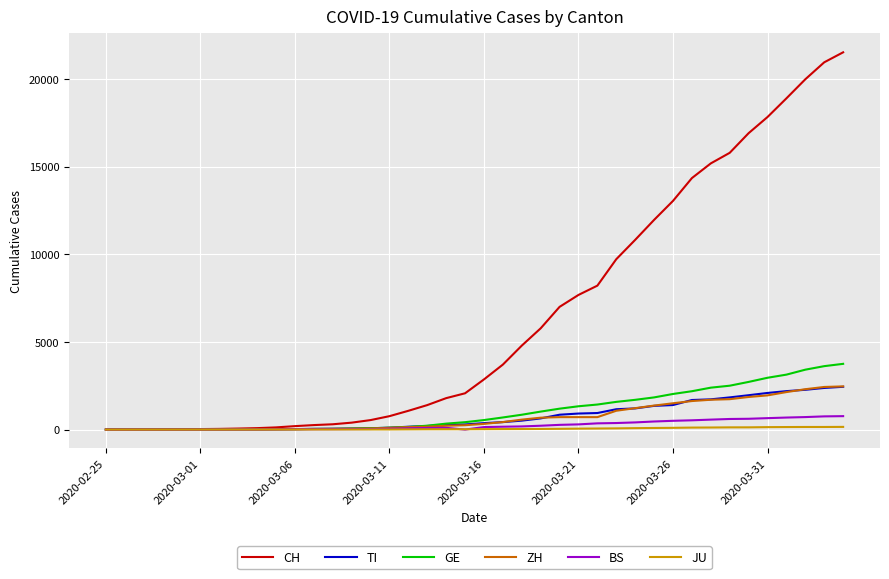

What is the average value of the TI series?

743